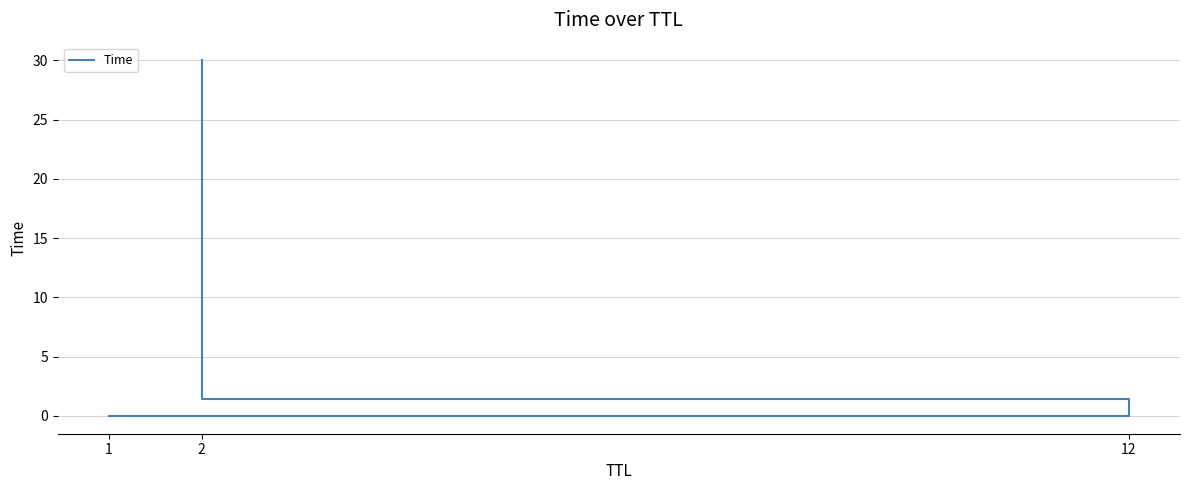

What is the difference between the values at 1 and 12?

1.4